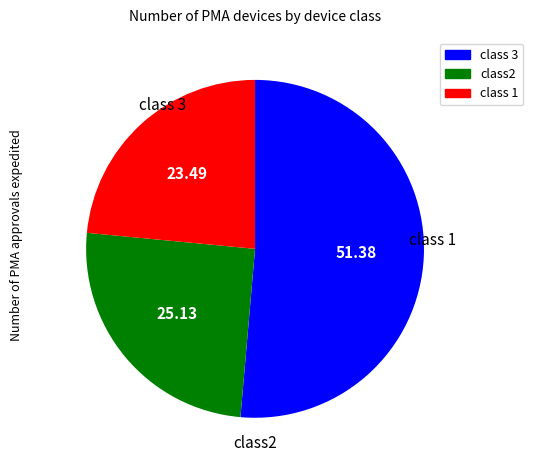

Does any single category account for the majority?

Yes